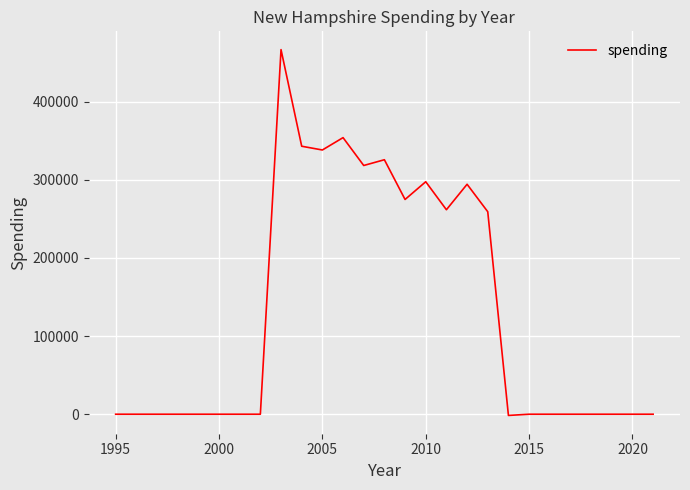

What is the difference between the maximum and minimum values?

468217